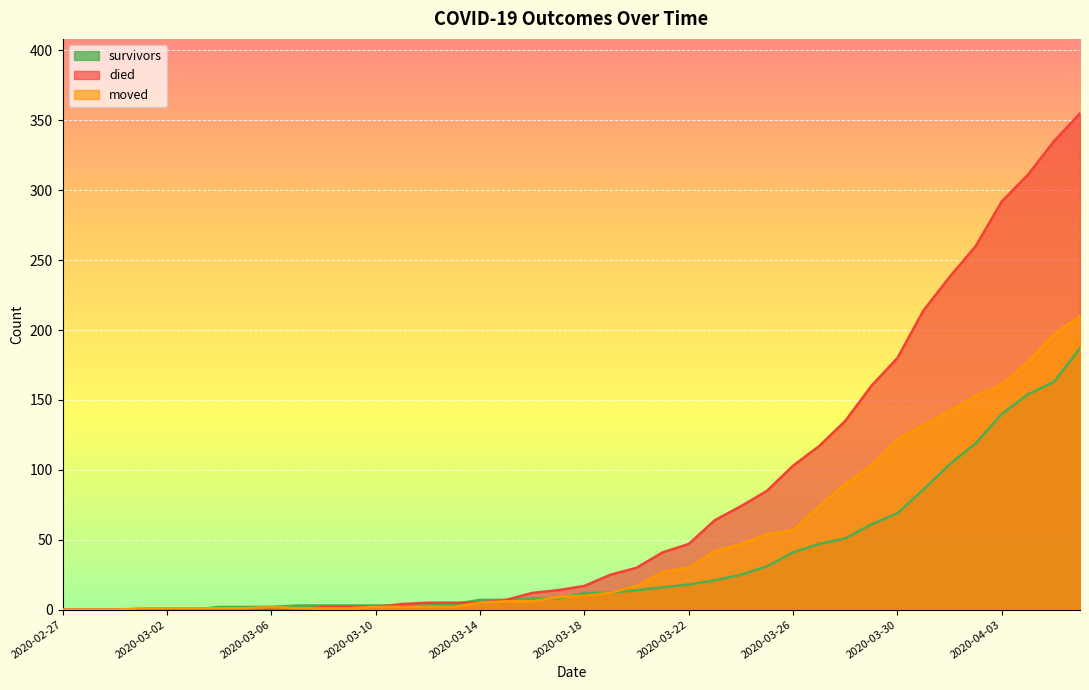

What is the total value across all series at 2020-03-06?

4